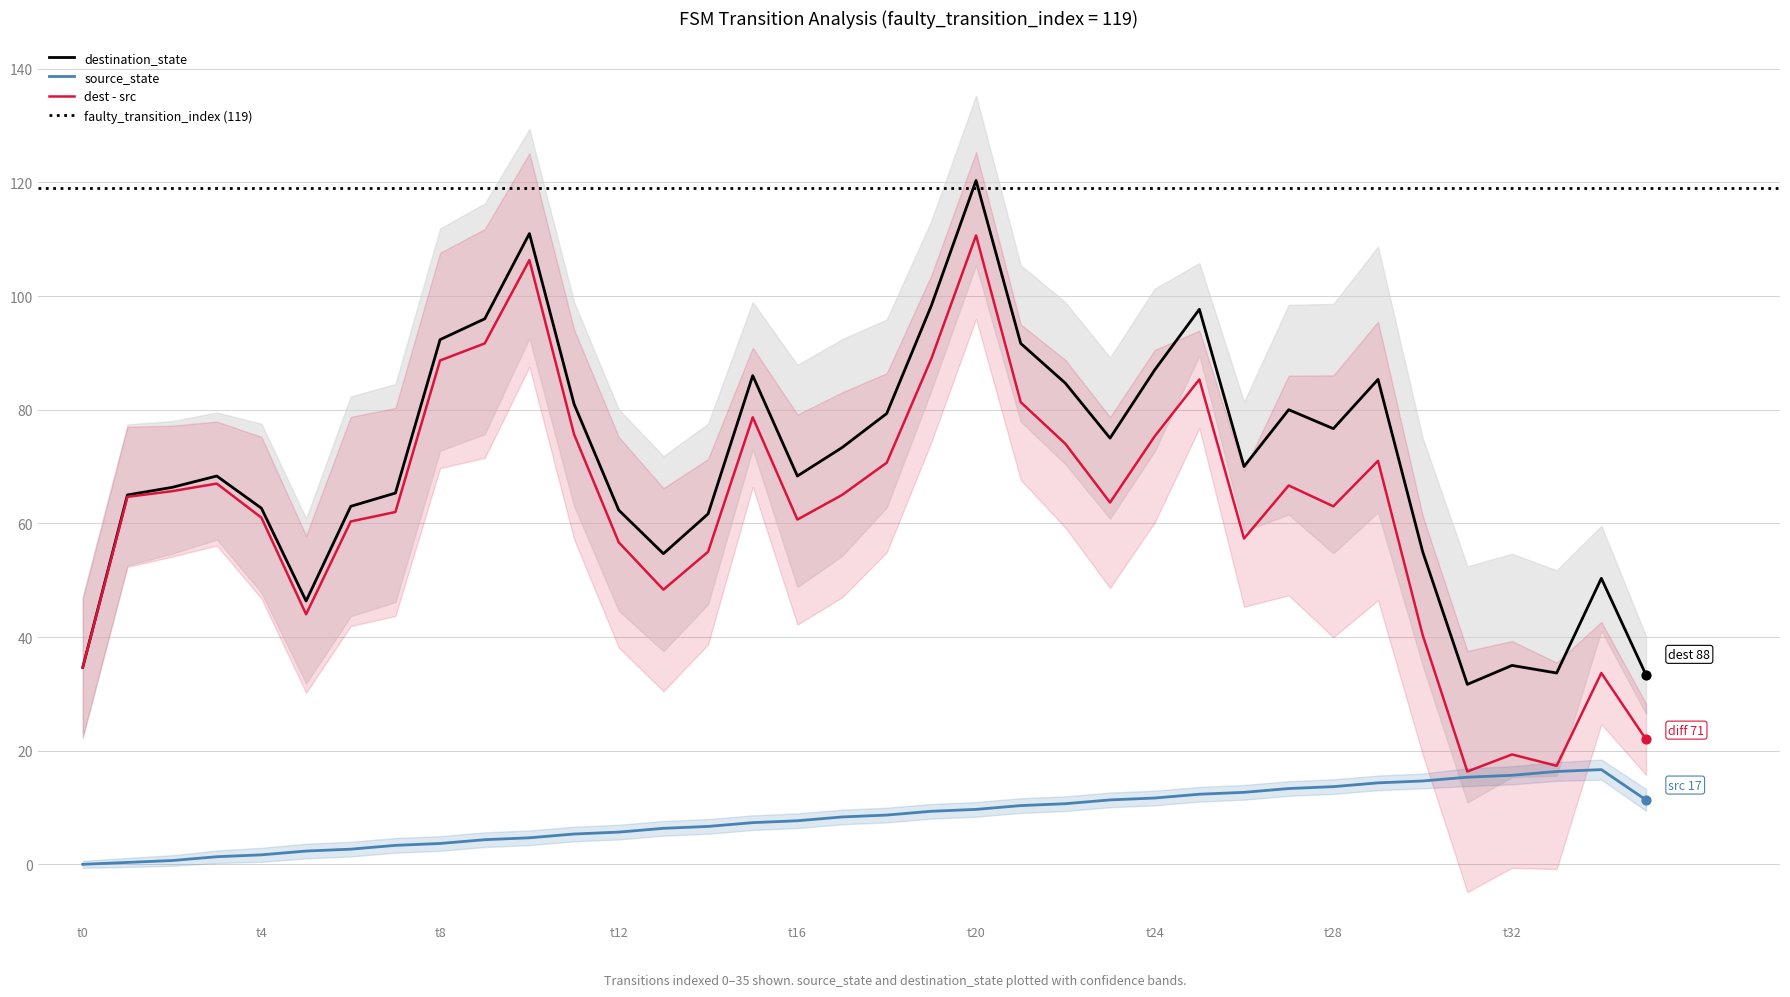

What value does the destination_state series have at t24?

87.0